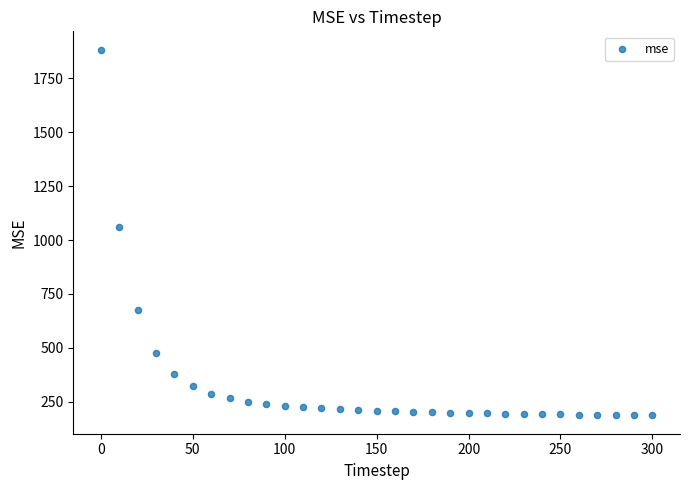

What is the range of X values (max minus min)?

300.0